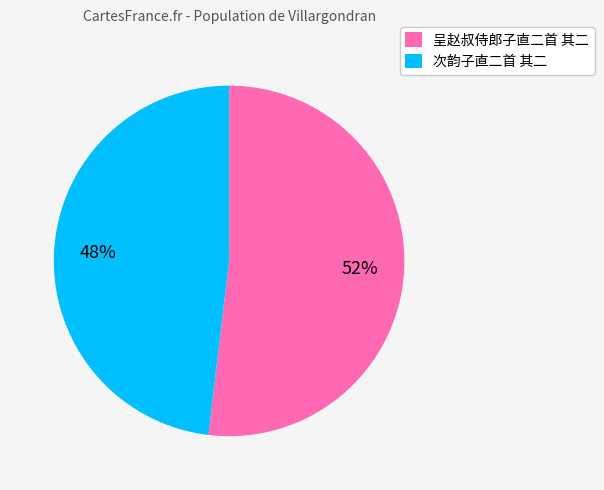

How many slices are in this pie chart?

2